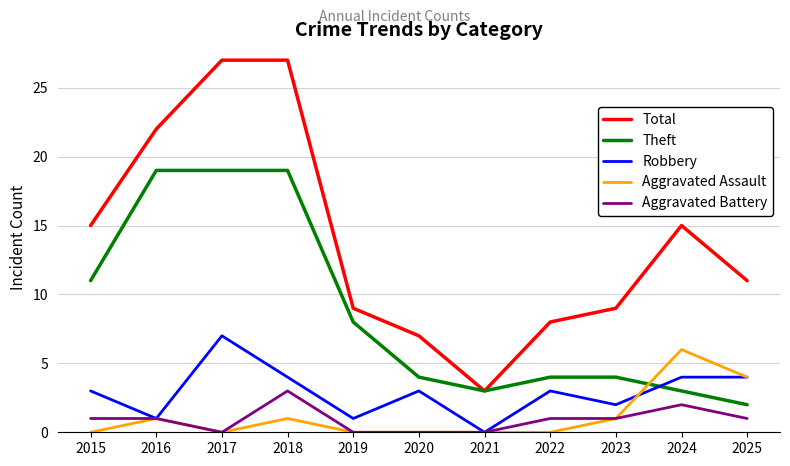

Reading left to right, what are all the values shown in this chart?

Total: 2015=15	2016=22	2017=27	2018=27	2019=9	2020=7	2021=3	2022=8	2023=9	2024=15	2025=11
Theft: 2015=11	2016=19	2017=19	2018=19	2019=8	2020=4	2021=3	2022=4	2023=4	2024=3	2025=2
Robbery: 2015=3	2016=1	2017=7	2018=4	2019=1	2020=3	2021=0	2022=3	2023=2	2024=4	2025=4
Aggravated Assault: 2015=0	2016=1	2017=0	2018=1	2019=0	2020=0	2021=0	2022=0	2023=1	2024=6	2025=4
Aggravated Battery: 2015=1	2016=1	2017=0	2018=3	2019=0	2020=0	2021=0	2022=1	2023=1	2024=2	2025=1